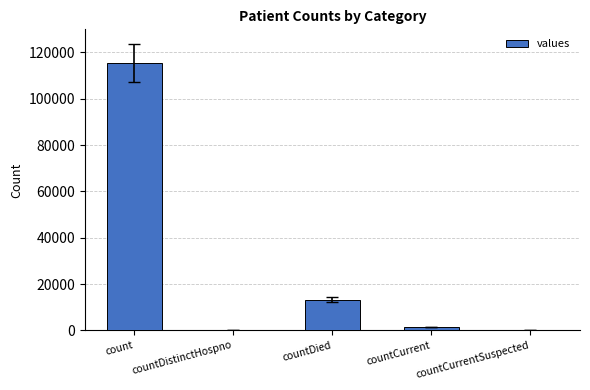

The value at countDistinctHospno is 0. True or false?

True